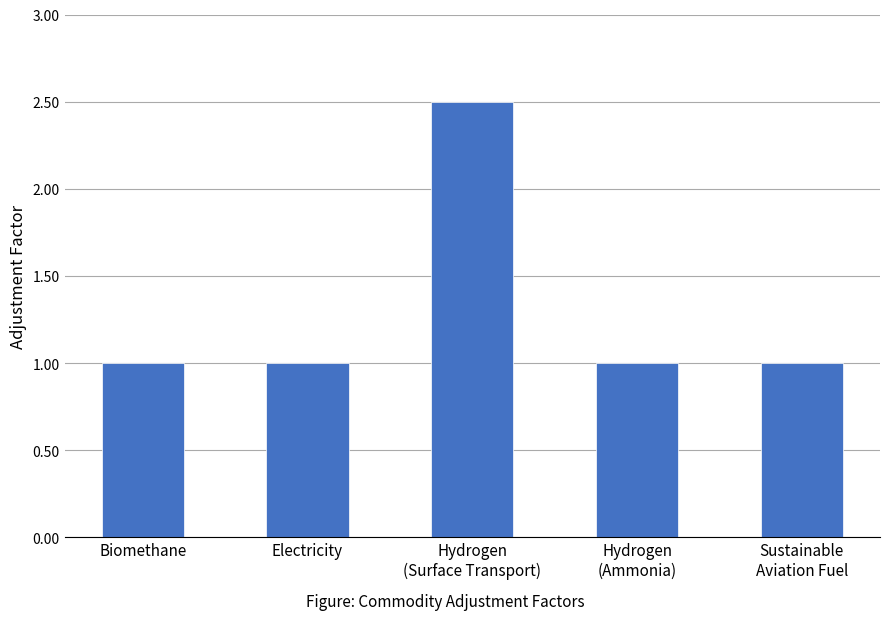

How many series are shown in this chart?

1